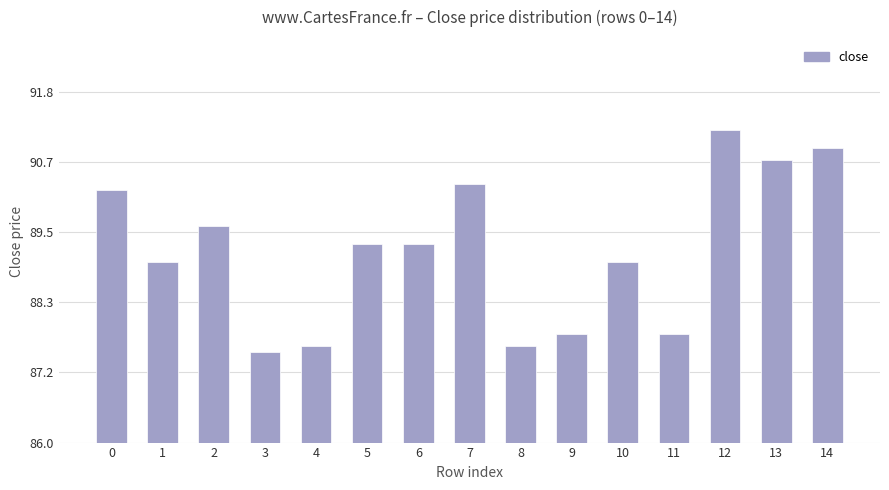

What value does the data have at 14?

90.9